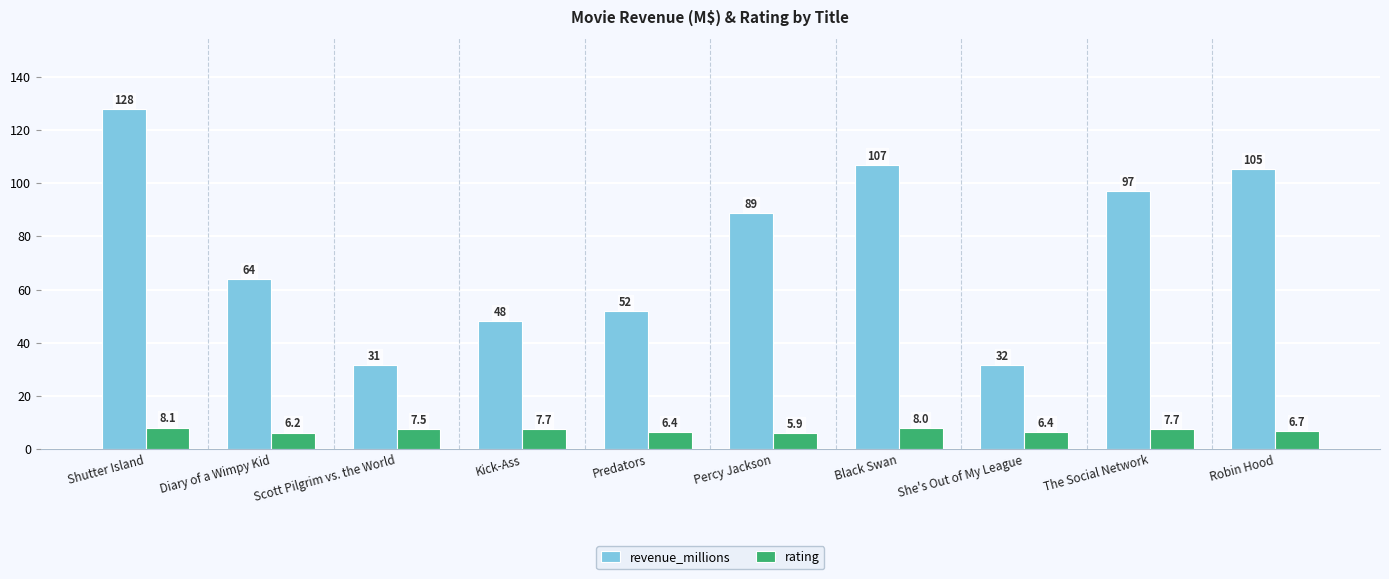

Is it true that revenue_millions equals 31.6 at She's Out of My League?

True